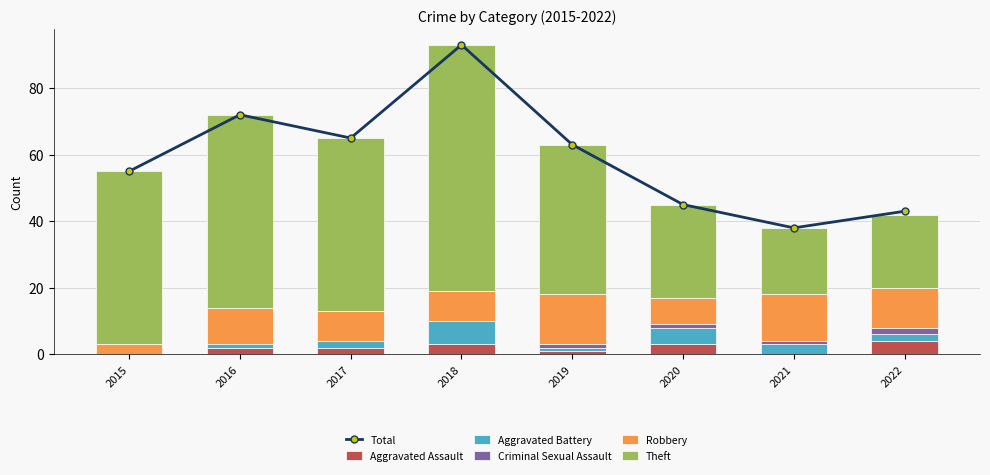

Reading right to left, list all the values displayed in this chart.

Total: 2022=43	2021=38	2020=45	2019=63	2018=93	2017=65	2016=72	2015=55
Aggravated Assault: 2022=4	2021=0	2020=3	2019=1	2018=3	2017=2	2016=2	2015=0
Aggravated Battery: 2022=2	2021=3	2020=5	2019=1	2018=7	2017=2	2016=1	2015=0
Criminal Sexual Assault: 2022=2	2021=1	2020=1	2019=1	2018=0	2017=0	2016=0	2015=0
Robbery: 2022=12	2021=14	2020=8	2019=15	2018=9	2017=9	2016=11	2015=3
Theft: 2022=22	2021=20	2020=28	2019=45	2018=74	2017=52	2016=58	2015=52